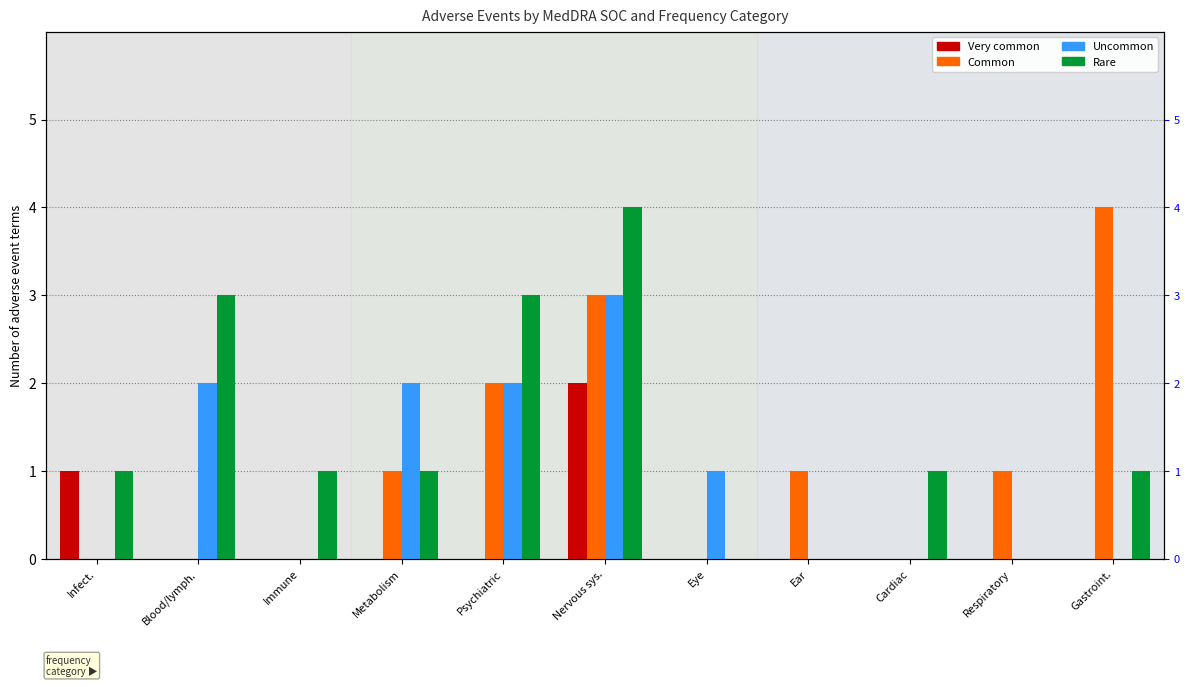

At which category does the chart reach its peak across all series?

Gastroint.